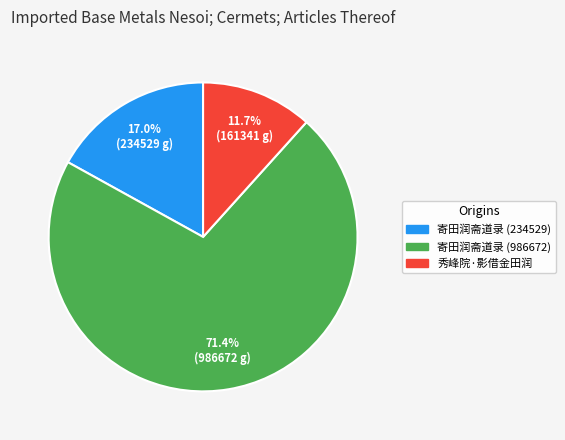

How many segments does this pie chart have?

3